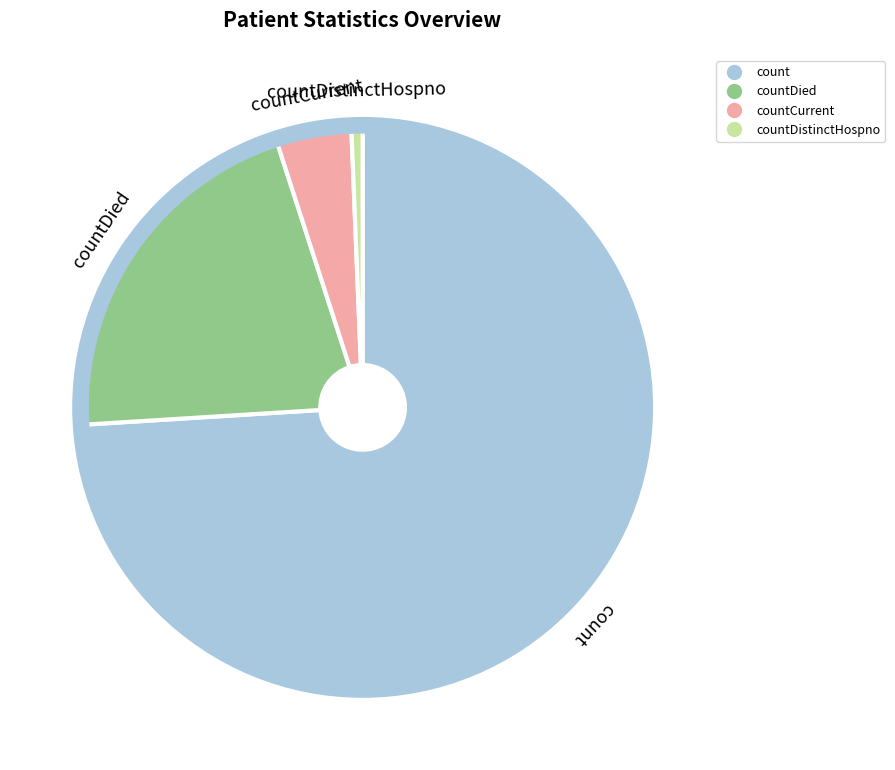

Is there any slice that represents more than half of the pie?

Yes